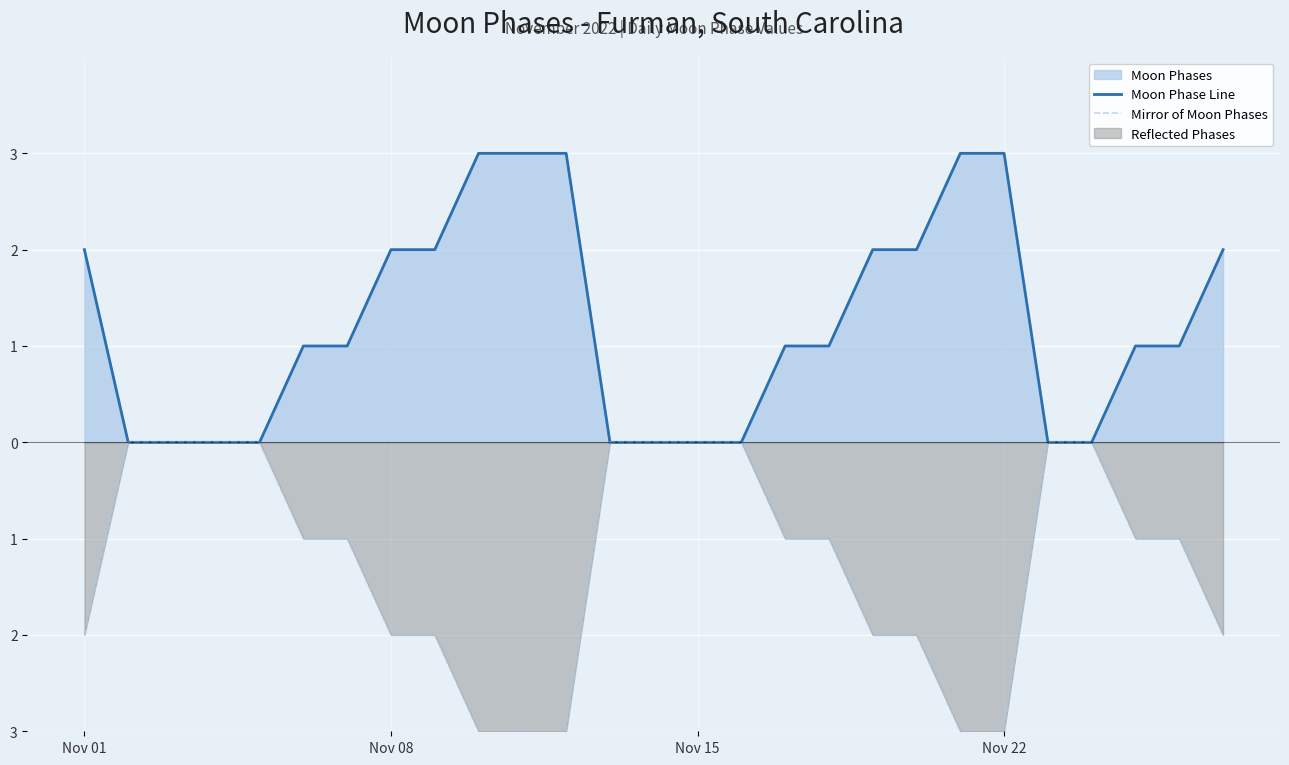

Which series has the largest total across all categories?

Moon Phase Line